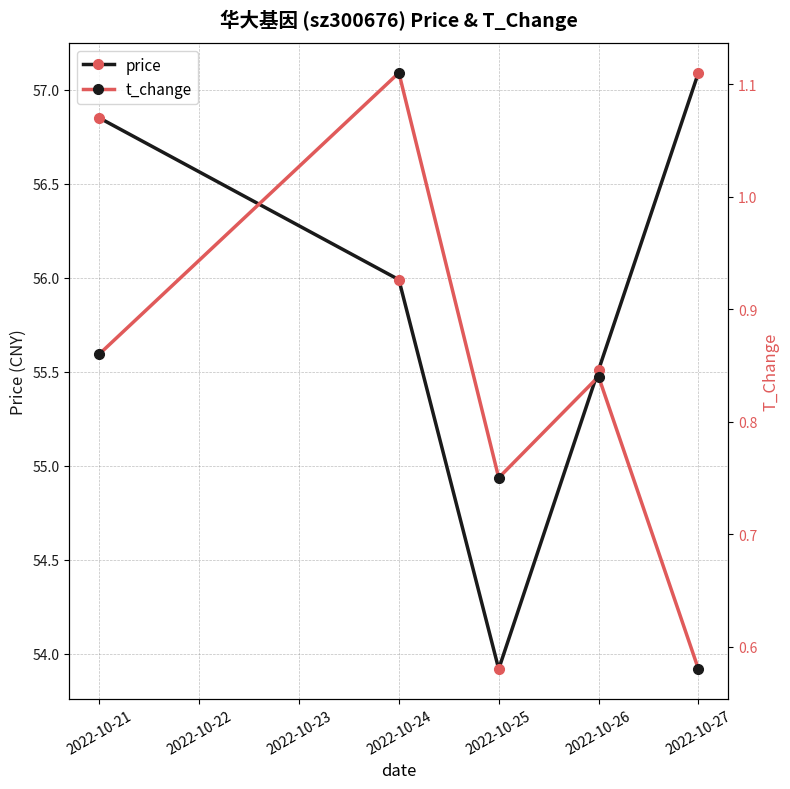

True or false: price has more than 1 interior local peaks.

False